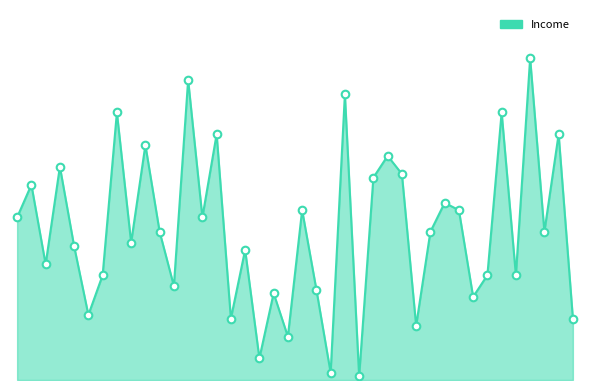

Is this an area chart (filled region under the line)?

Yes